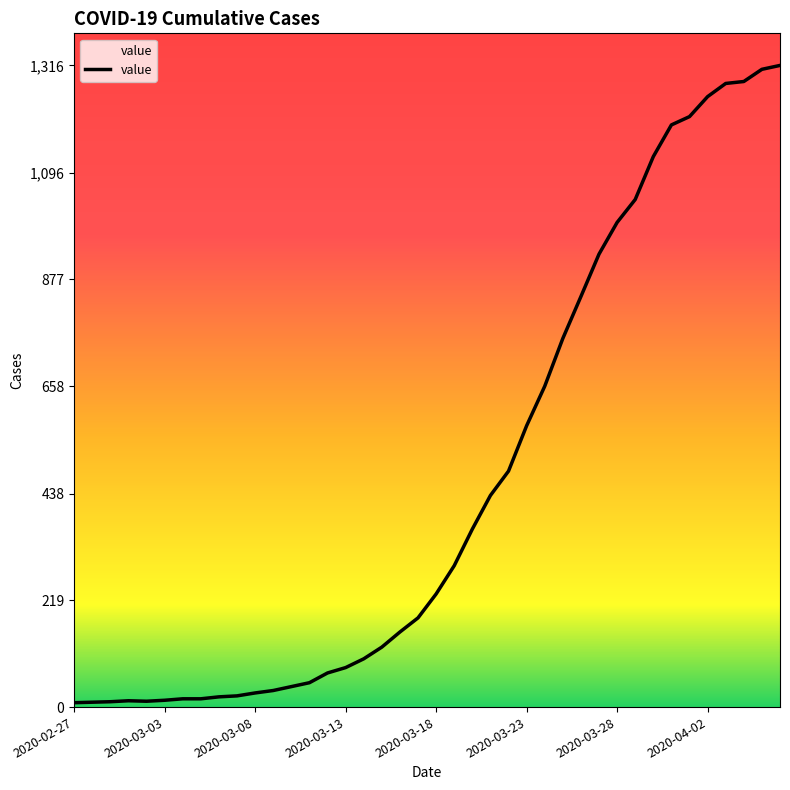

What is the difference between the maximum and minimum values?

1307